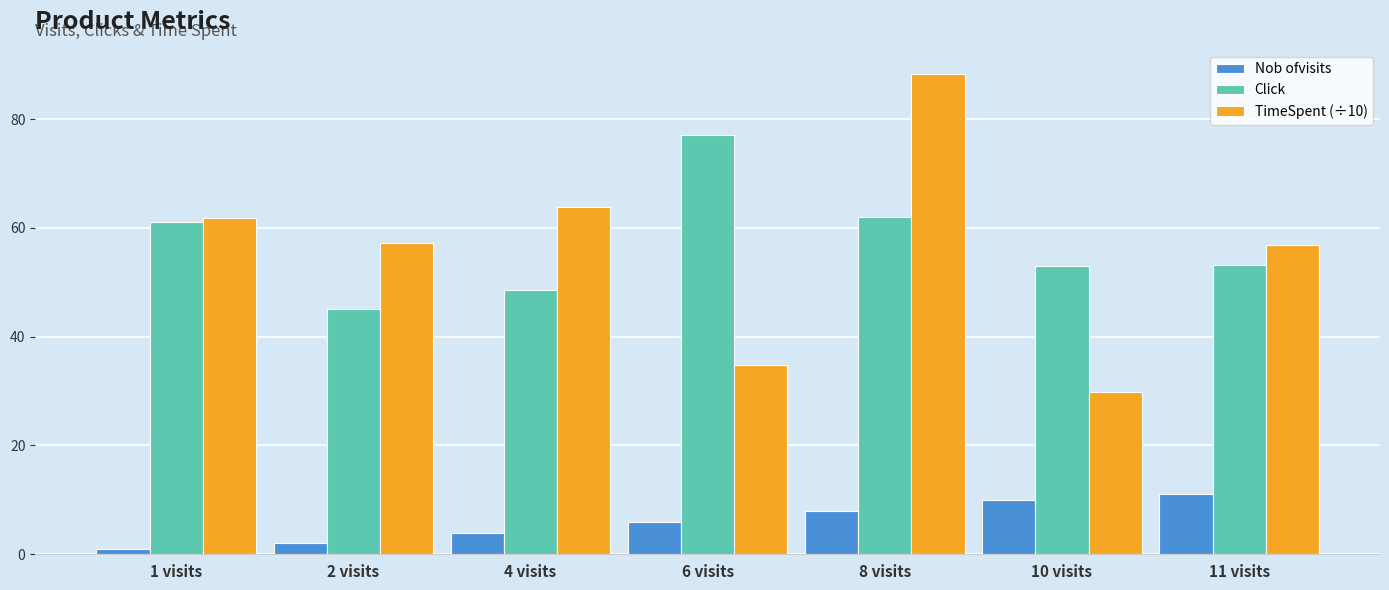

How many bars are there in total?

21